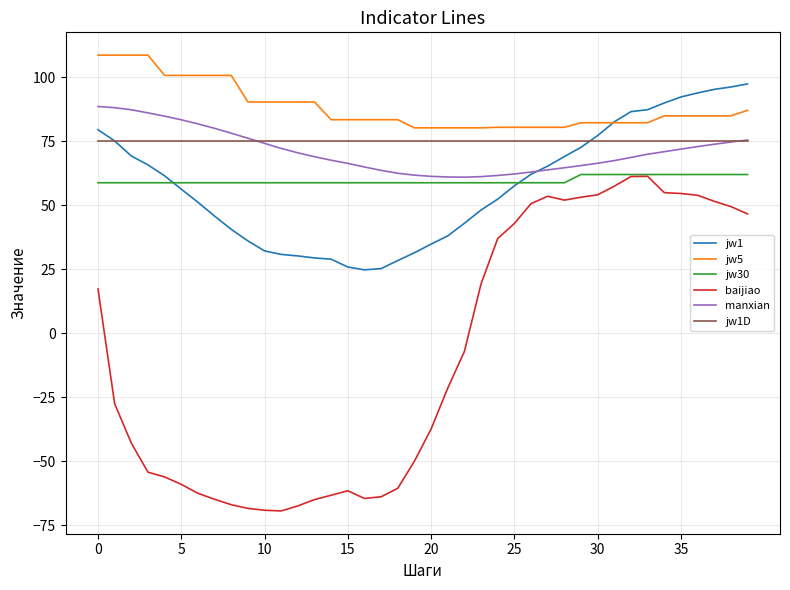

True or false: baijiao and jw1D cross at least once.

False